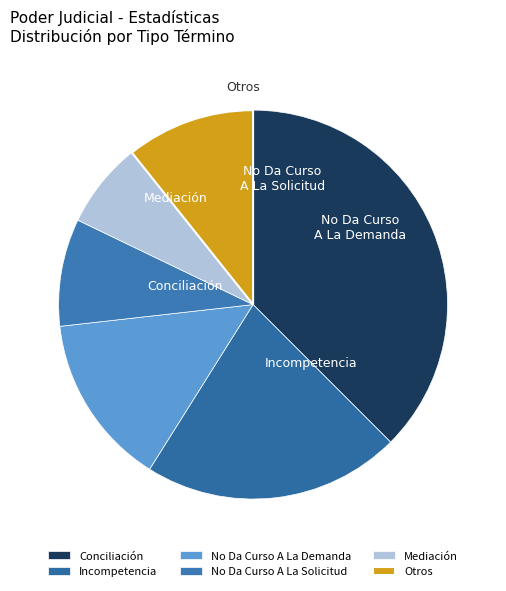

Is it true that Conciliación is 39% of the pie?

True